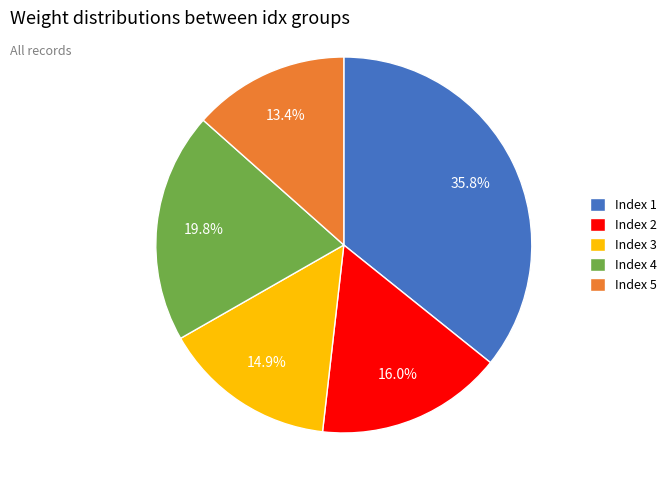

What portion of the pie excludes Index 1?

64.2%